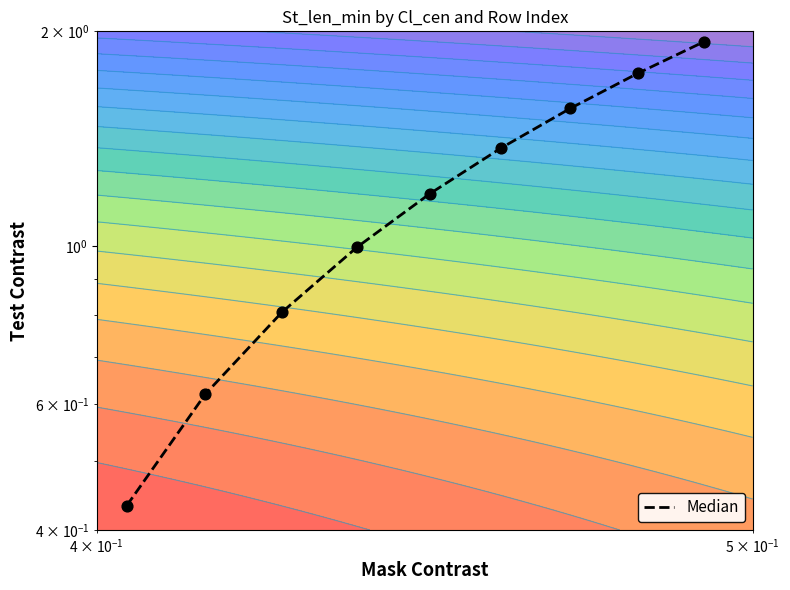

Reading right to left, list all the values displayed in this chart.

1.9	1.7	1.6	1.4	1.2	1.0	0.8	0.6	0.4